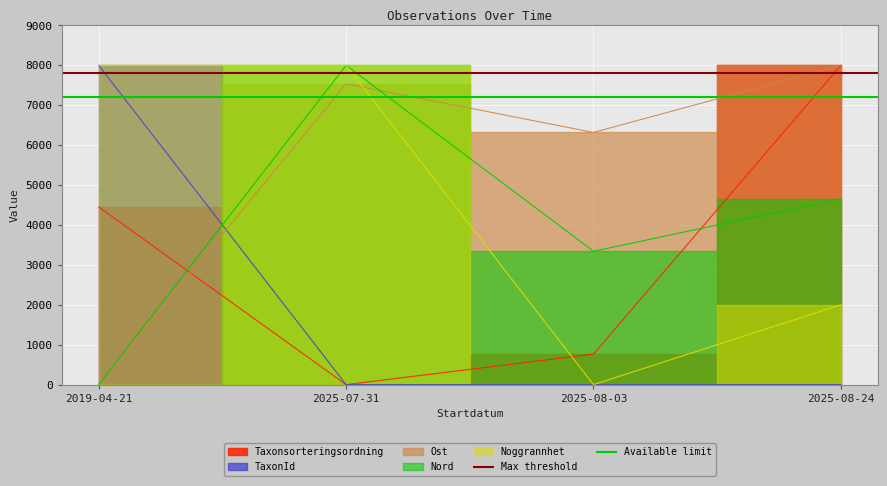

What is the sum of the Max threshold values at 2025-07-31 and 2019-04-21?

15600